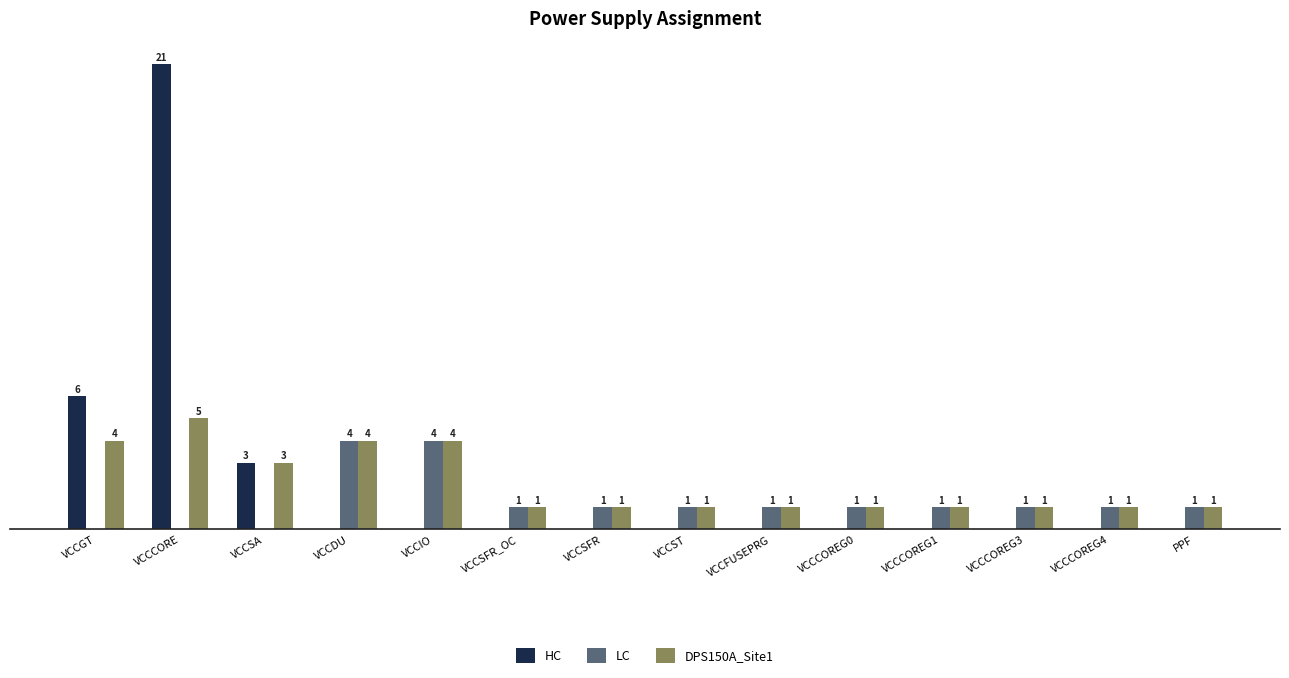

At which label is DPS150A_Site1 closest to 3?

VCCSA